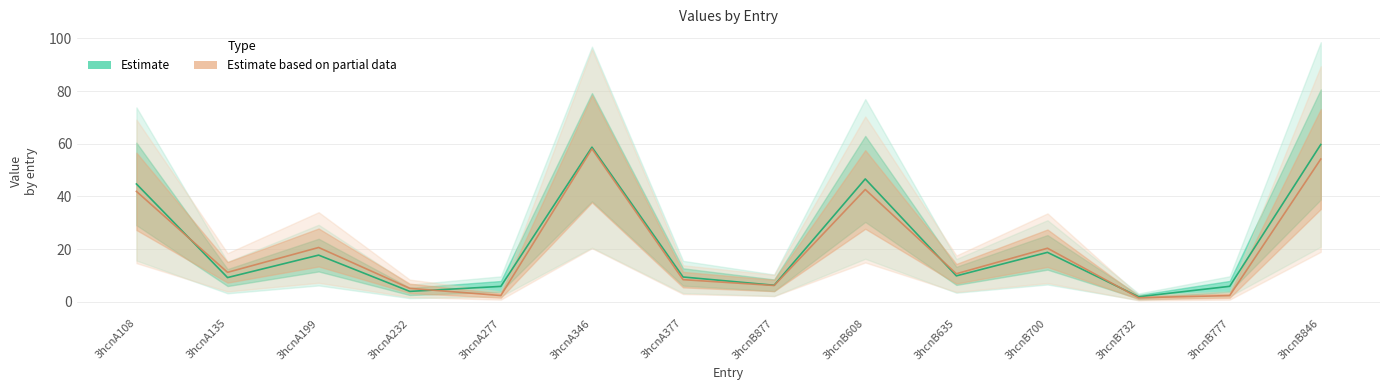

Is it true that Estimate based on partial data equals 6.2 at 3hcnB635?

False